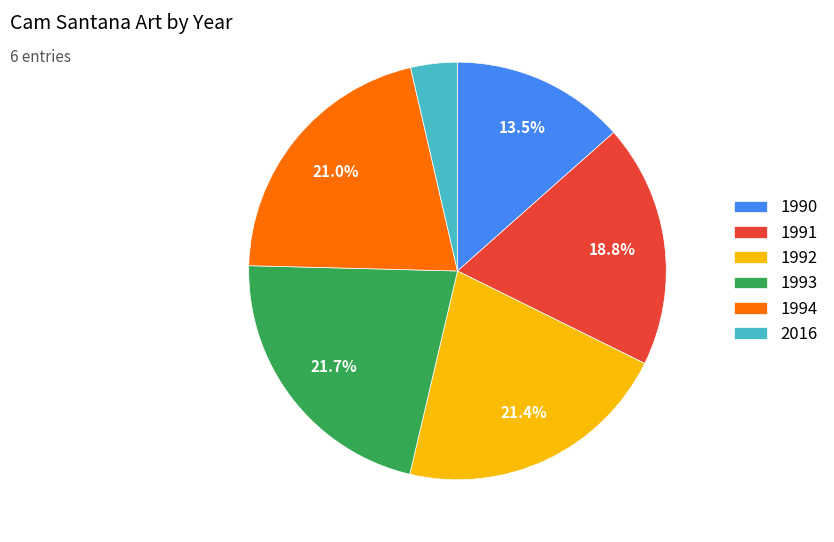

To the nearest percent, what percentage of the pie is 1994?

21%